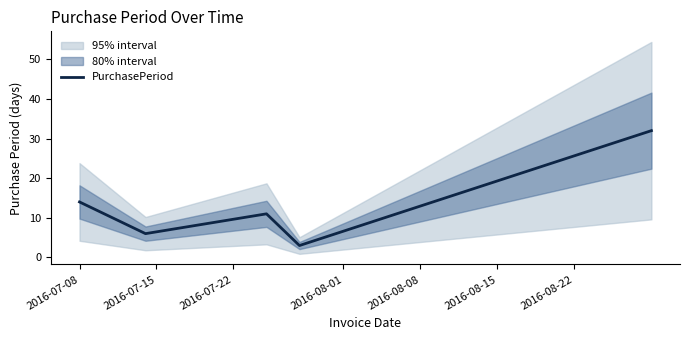

What is the change in value from 2016-07-08 to 2016-08-01?

-11